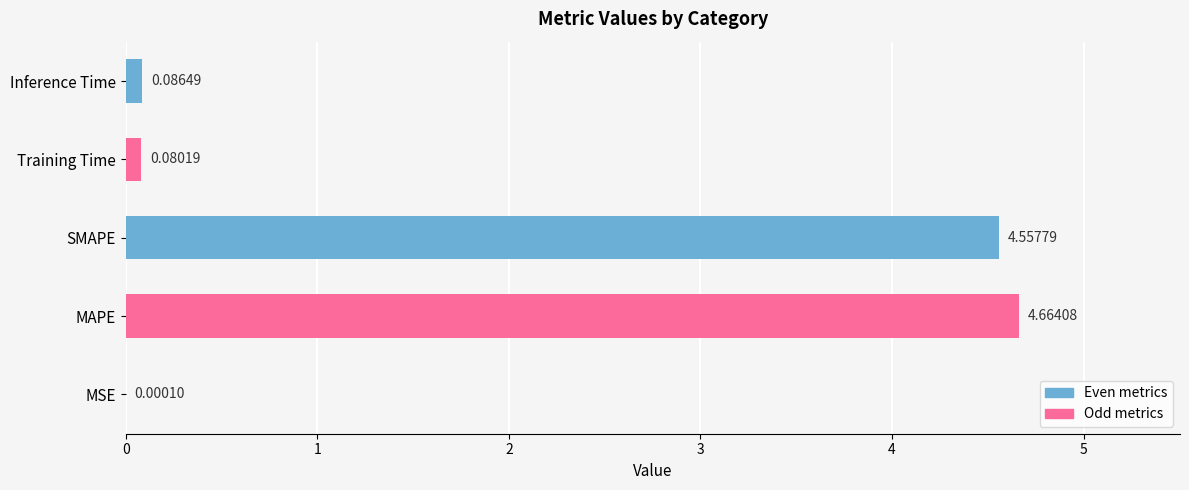

At which category does the chart reach its peak across all series?

MAPE